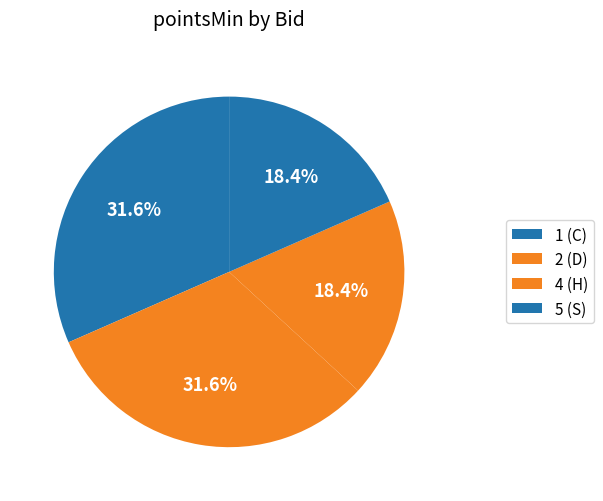

Which slice is the largest?

1 (C)